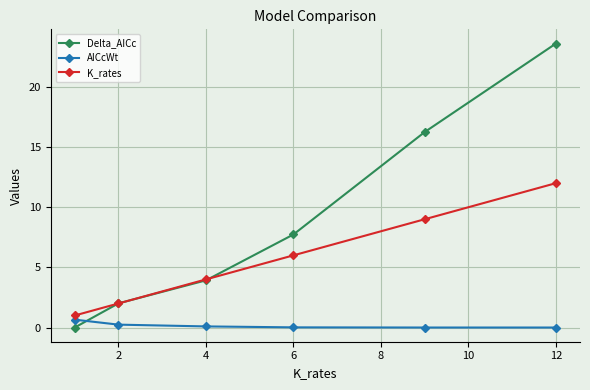

Which series has the widest spread of values?

Delta_AICc